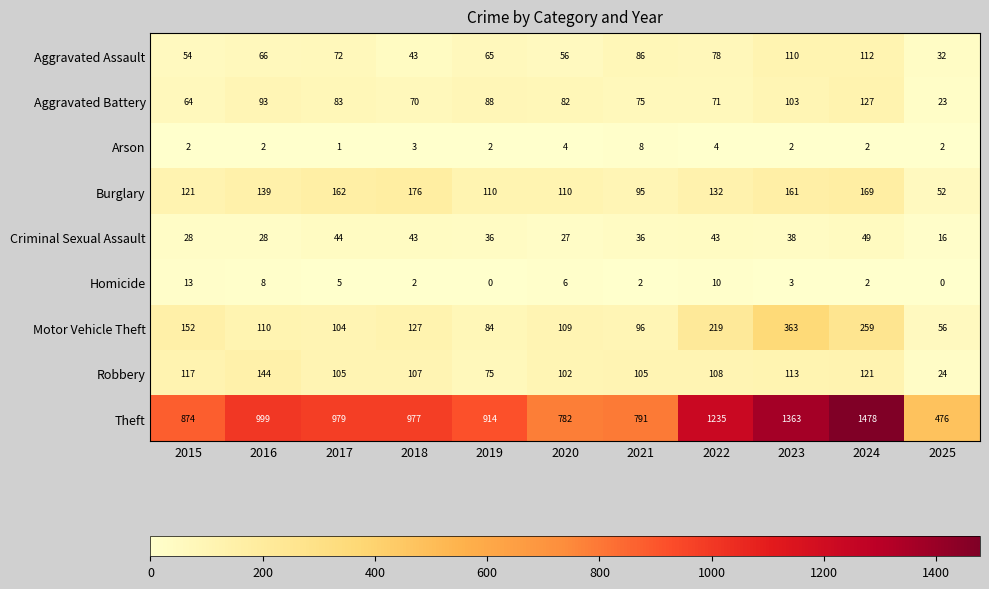

Is it true that Arson equals 4 at 2023?

False